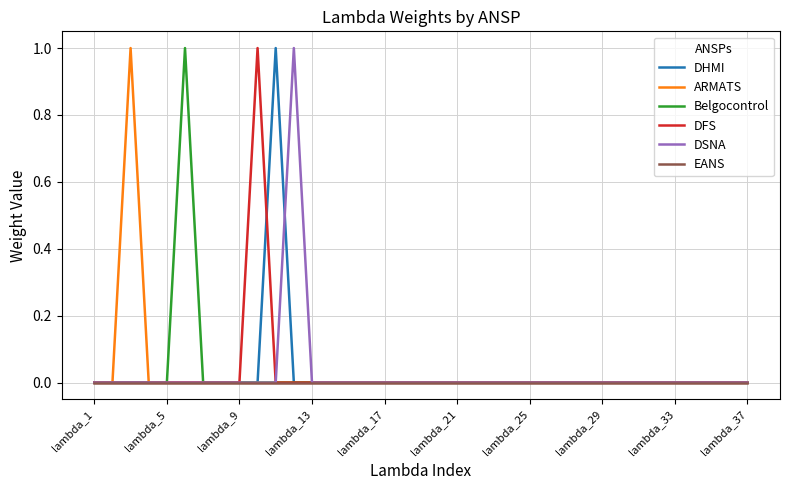

What are all the series names shown in the legend?

DHMI, ARMATS, Belgocontrol, DFS, DSNA, EANS